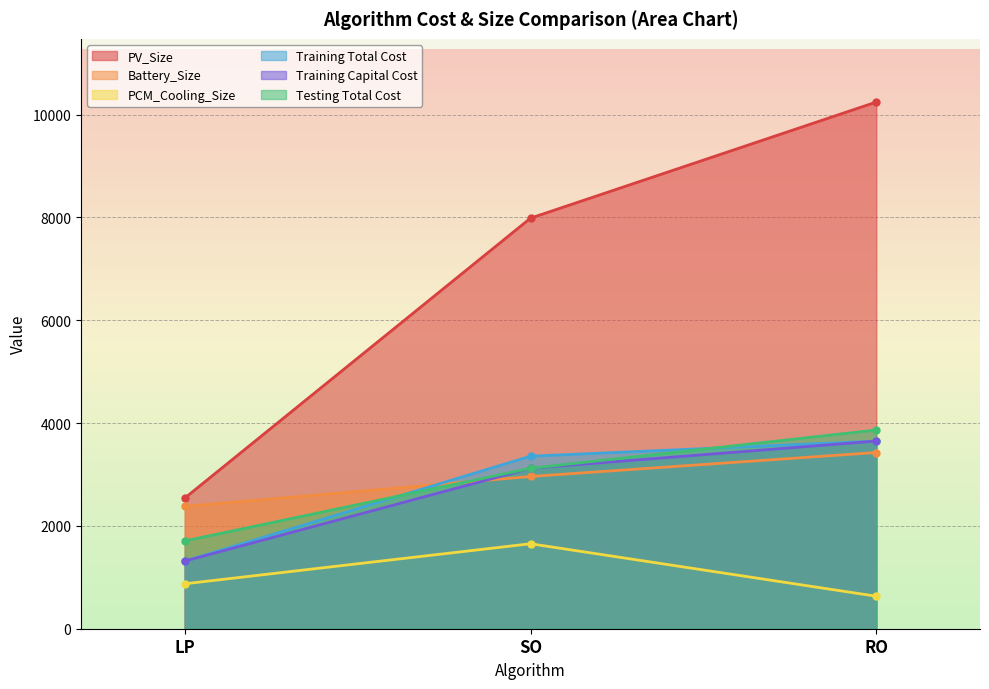

Rank the categories by Training Total Cost value from highest to lowest.

RO, SO, LP